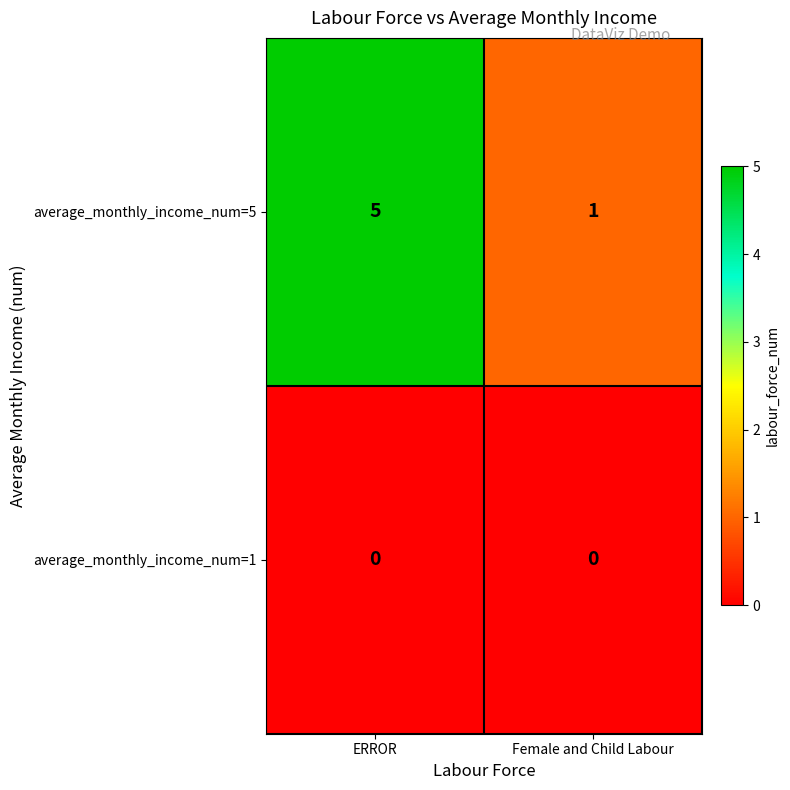

Rank the series at Female and Child Labour from lowest to highest value.

average_monthly_income_num=1, average_monthly_income_num=5